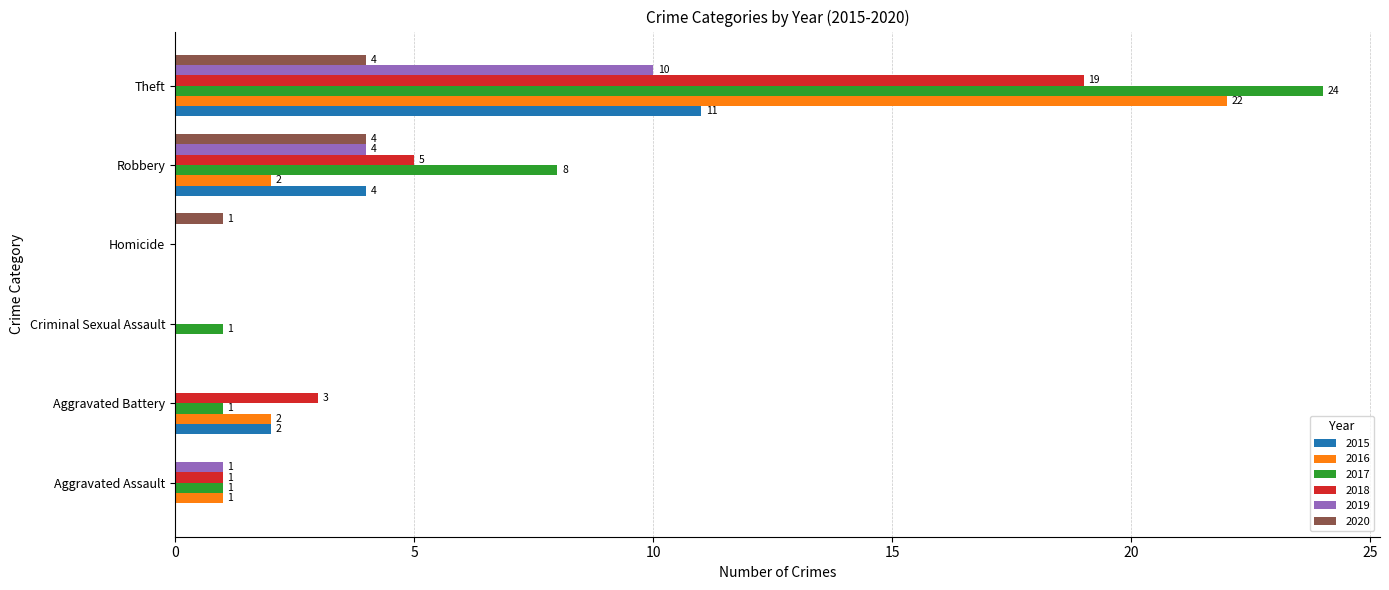

Where is 2019 nearest to the value 5?

Robbery